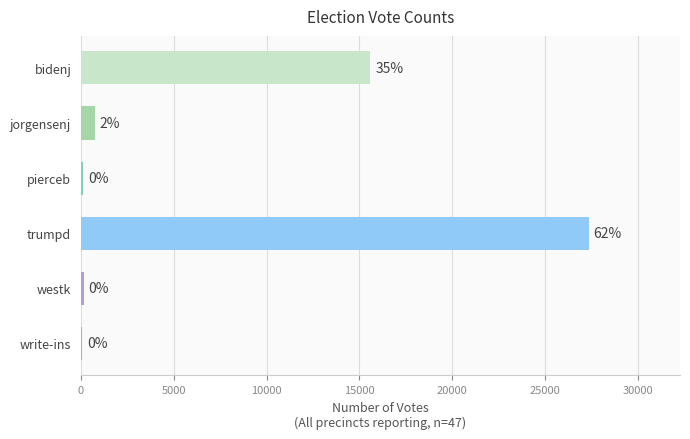

Read the value at write-ins, to the nearest 50.

50